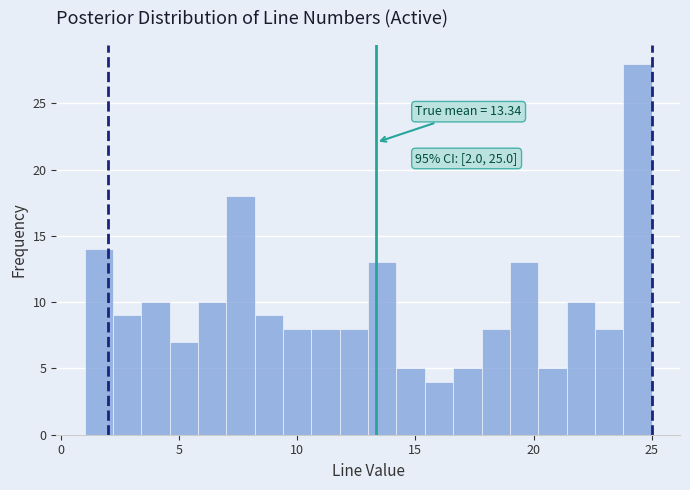

Around what value on the x-axis is the tallest bar? Give the approximate position of its centre, as read against the axis.

24.5